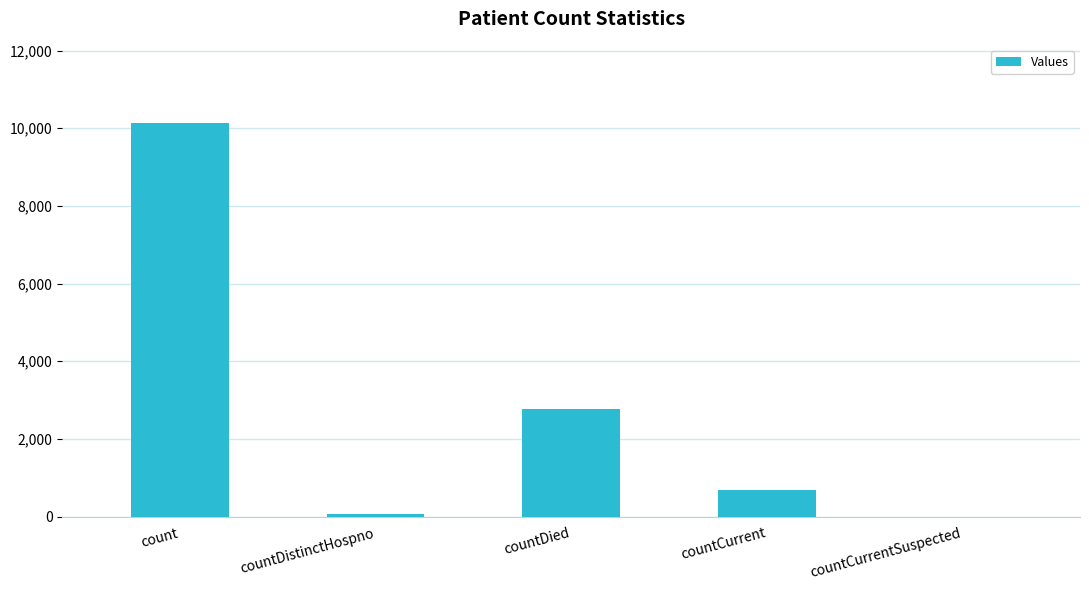

What is the sum of all values?

13668